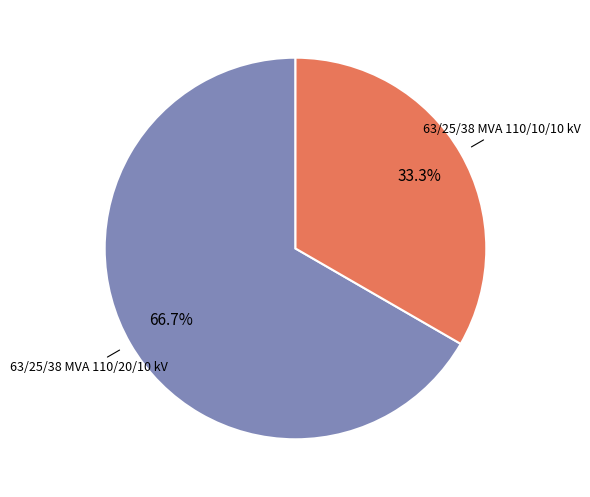

To the nearest percent, what percentage of the pie is 63/25/38 MVA 110/10/10 kV?

33%